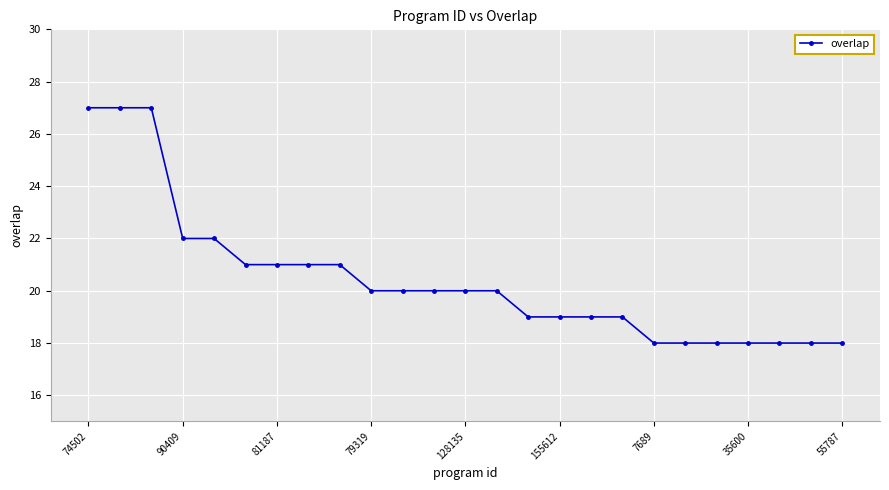

Reading left to right, list all the values displayed in this chart.

27	27	27	22	22	21	21	21	21	20	20	20	20	20	19	19	19	19	18	18	18	18	18	18	18